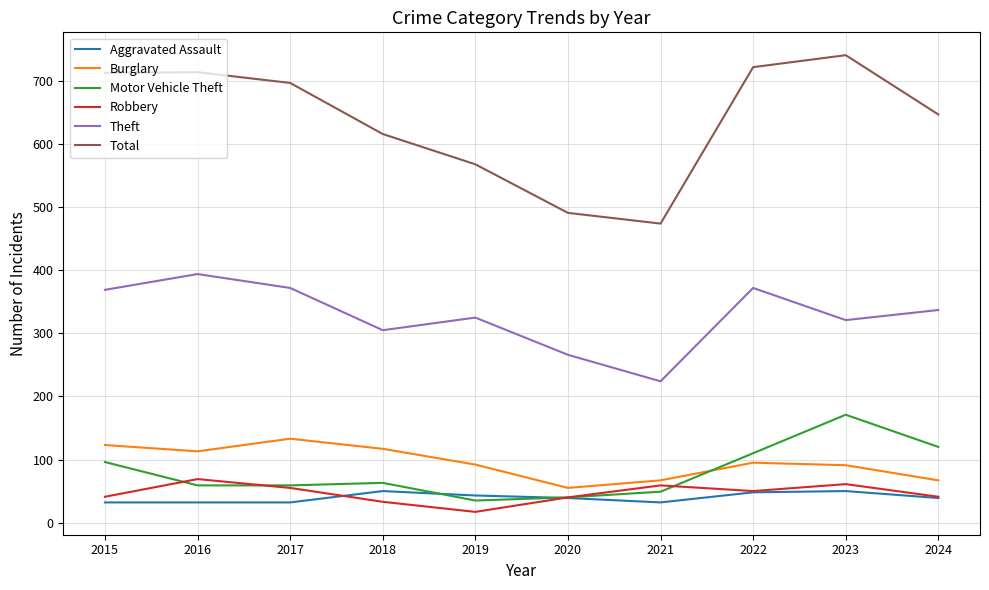

Where does the Motor Vehicle Theft series first go above 63?

2015